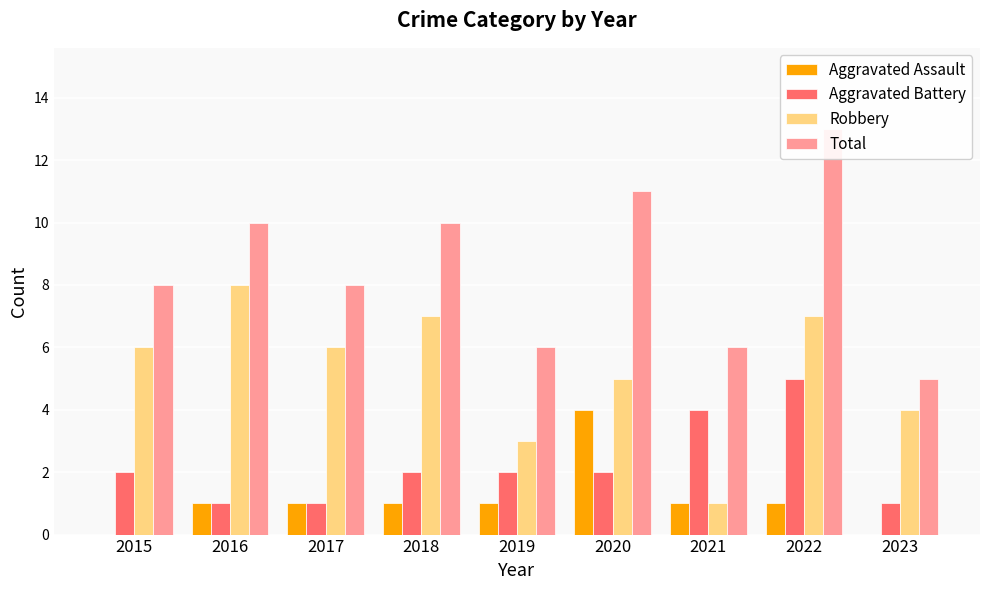

Which series has the largest total across all categories?

Total